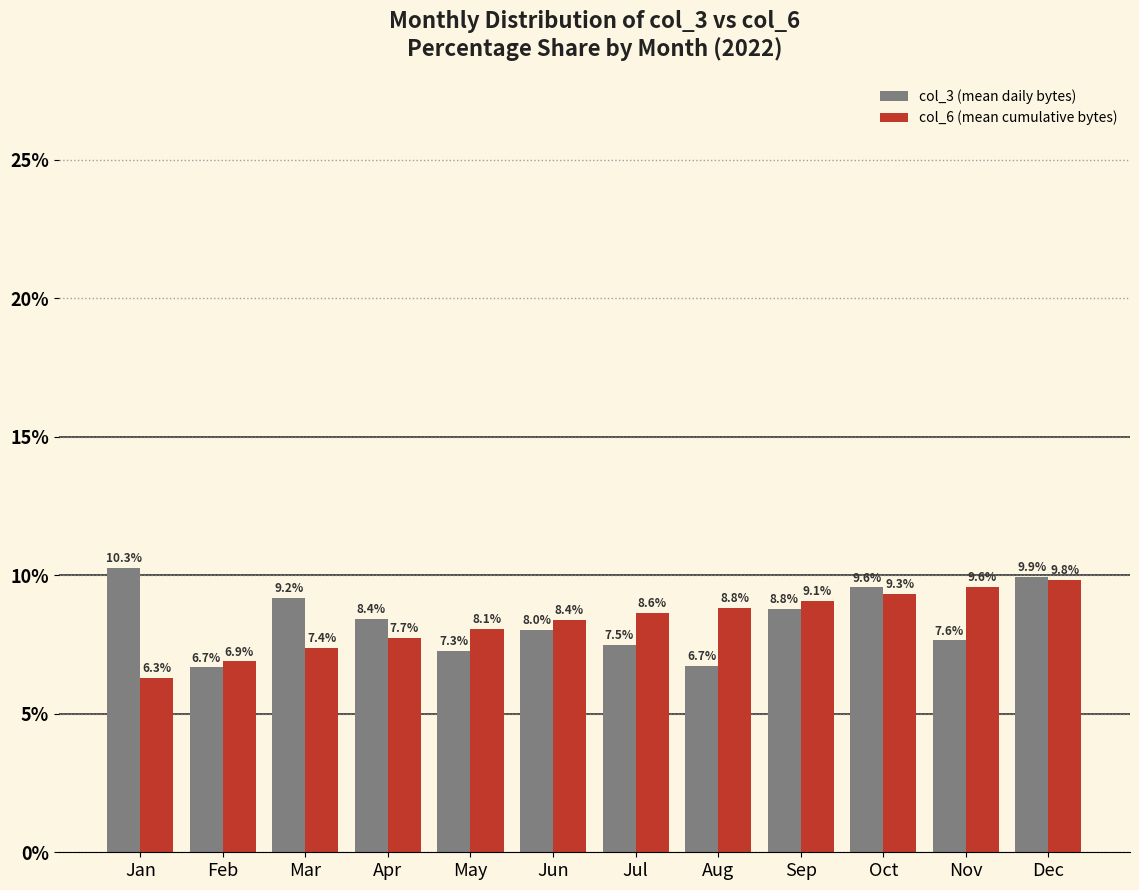

Reading right to left, transcribe all the data shown in this chart.

col_3 (mean daily bytes): 9.9	7.6	9.6	8.8	6.7	7.5	8.0	7.3	8.4	9.2	6.7	10.3
col_6 (mean cumulative bytes): 9.8	9.6	9.3	9.1	8.8	8.6	8.4	8.1	7.7	7.4	6.9	6.3